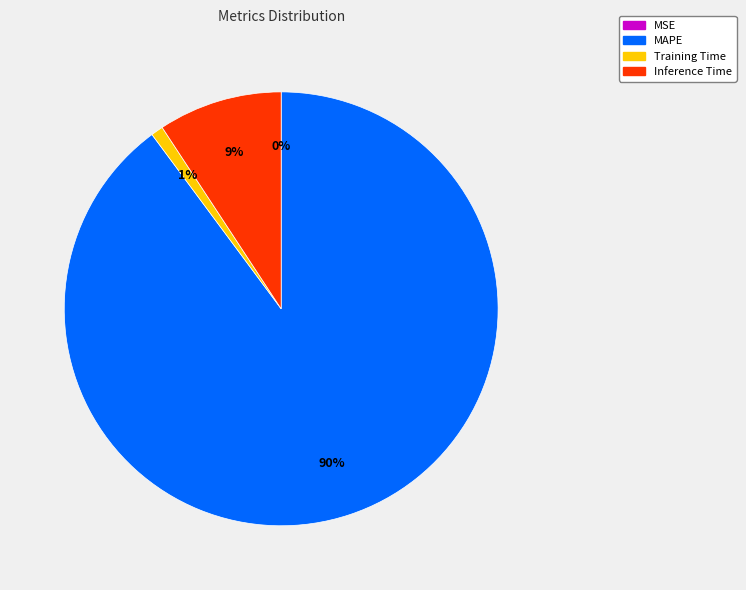

True or false: Inference Time accounts for 1% of the total.

False